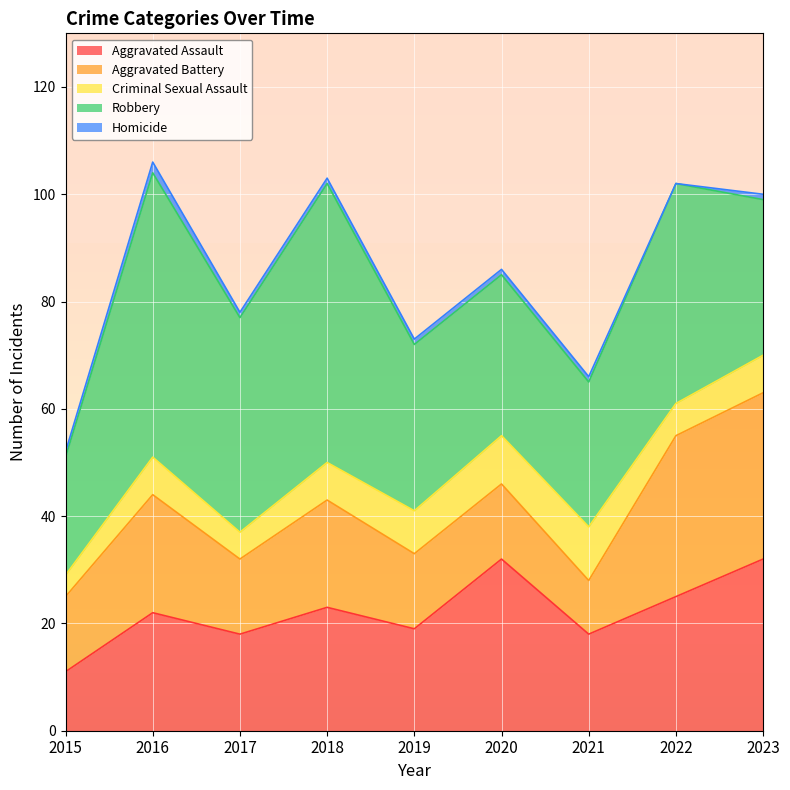

At which category does Aggravated Battery reach its first local valley?

2017